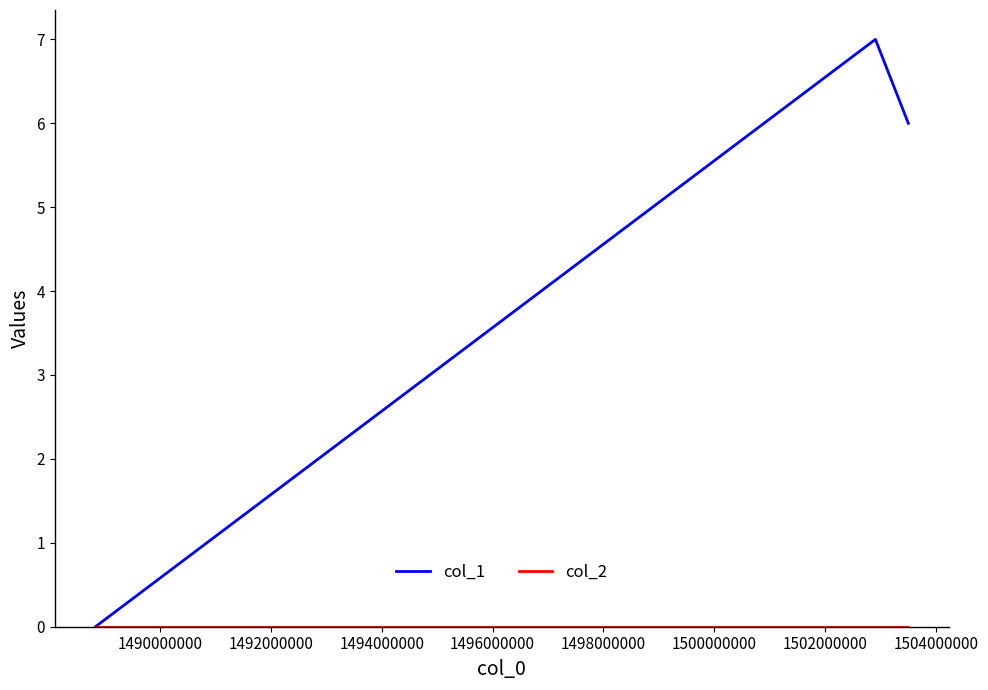

How many positive values does the col_1 series have?

2